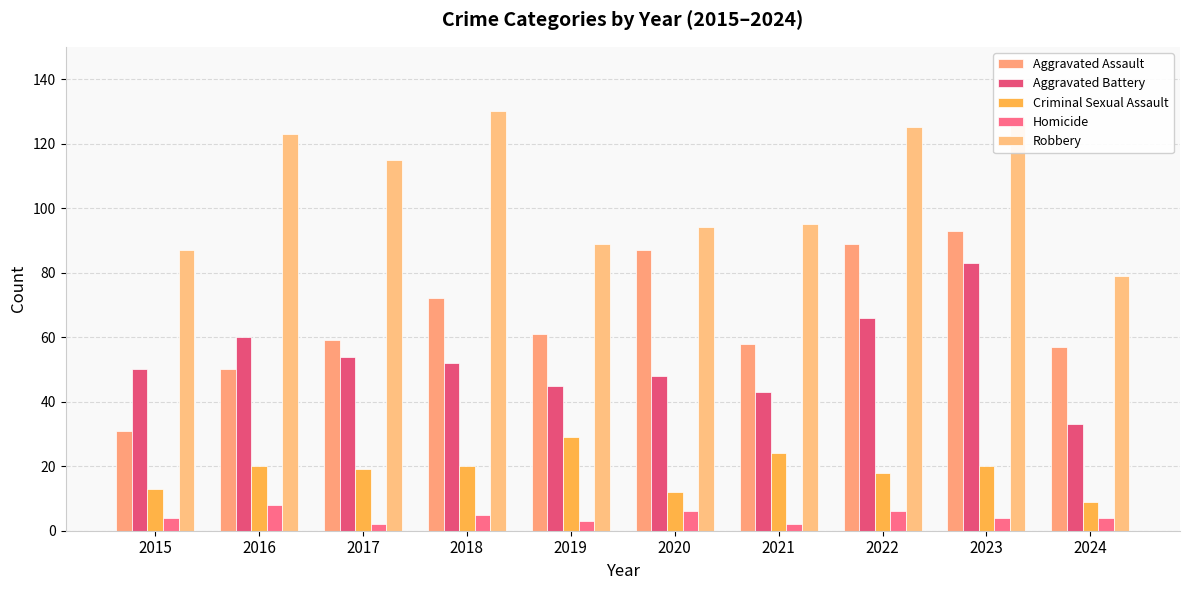

Which series has the largest total across all categories?

Robbery